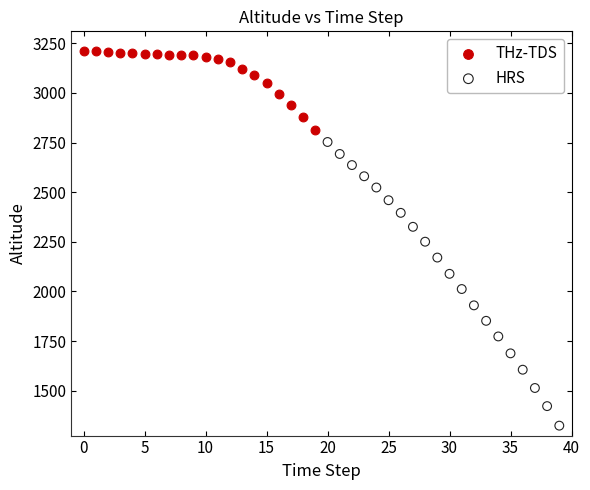

Which series reaches the minimum Y coordinate?

HRS